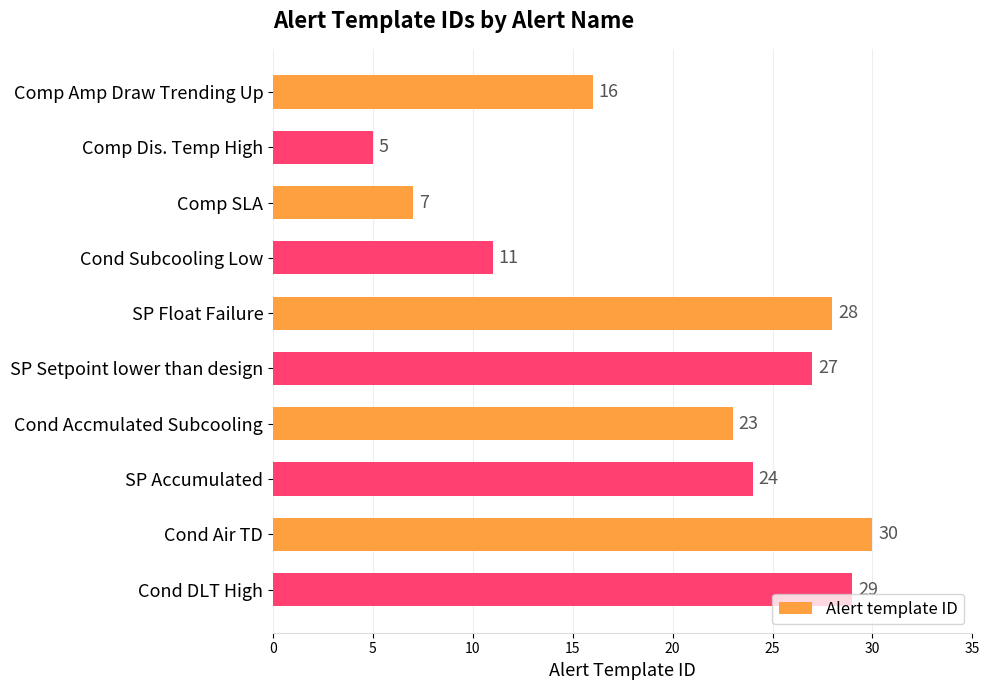

The chart shows a value of 24 at SP Accumulated. True or false?

True